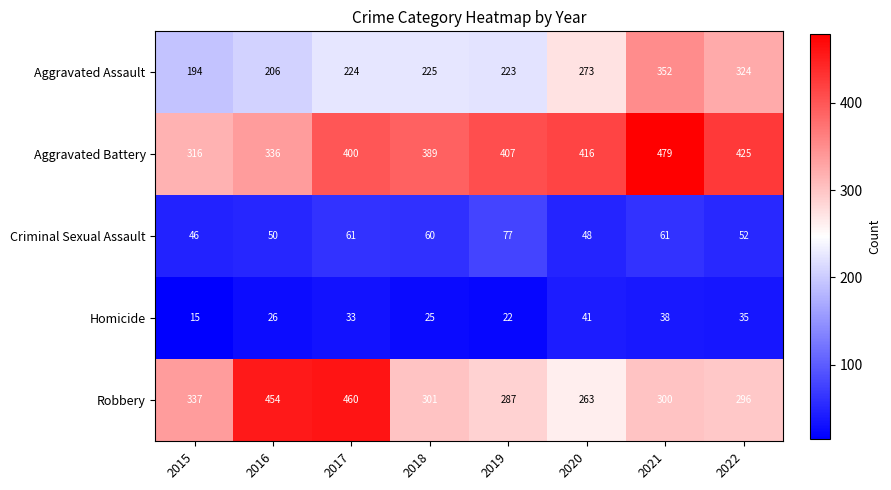

What is the difference between the highest and lowest values at 2015?

322